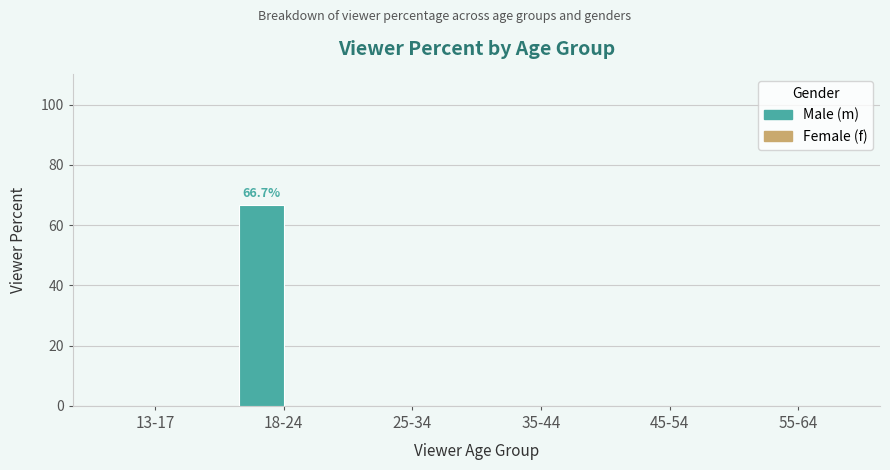

The value at 25-34 is 0.0. True or false?

True